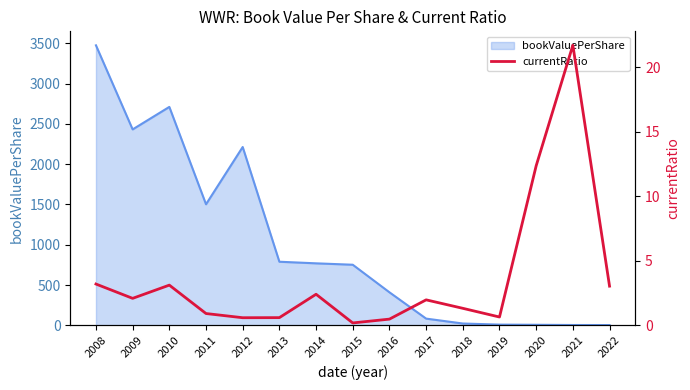

Which category has the highest value in the bookValuePerShare series?

2008